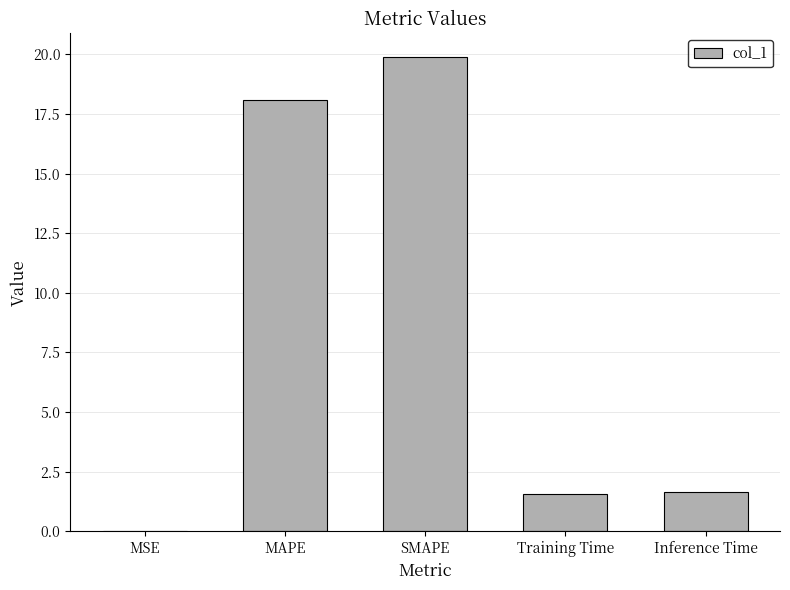

Is it true that the value at MSE is 0.0?

True